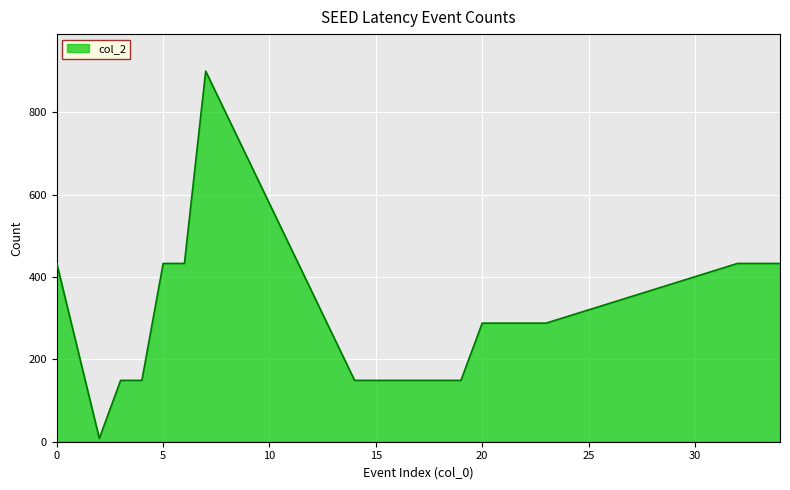

What is the greatest value displayed?

900